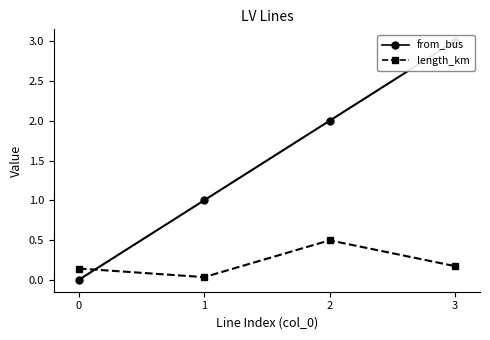

Reading left to right, list all the values displayed in this chart.

from_bus: 0.0	1.0	2.0	3.0
length_km: 0.1	0.0	0.5	0.2